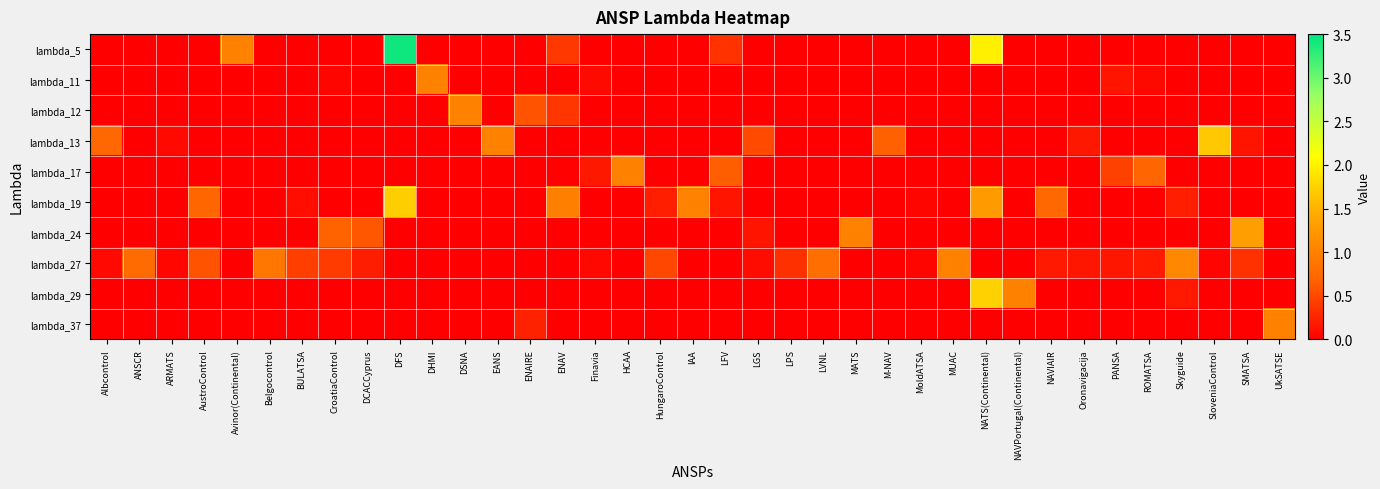

What is the total value across all series at LPS?

0.3